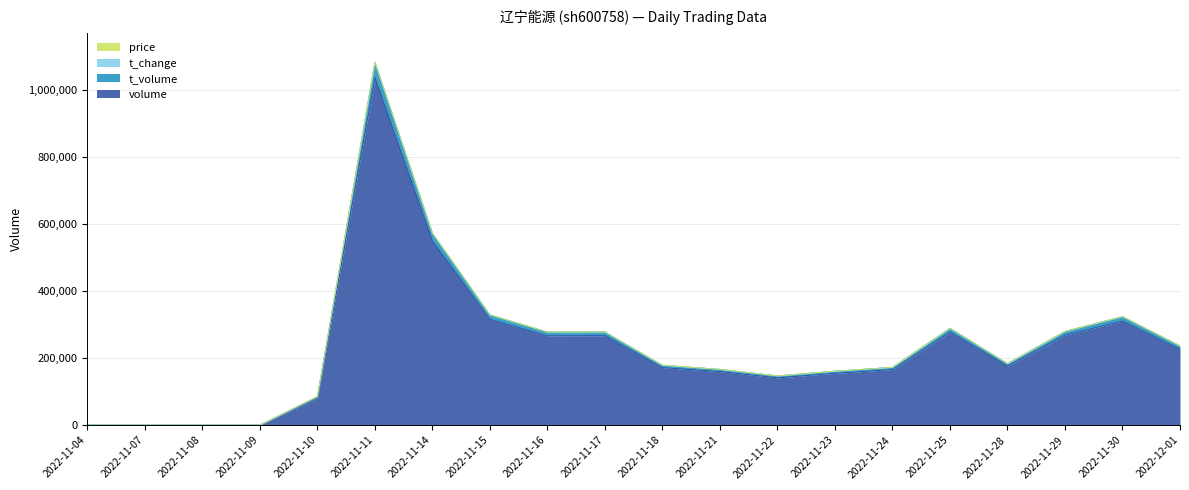

The t_change series shows 141252.0 at 2022-11-22. True or false?

True